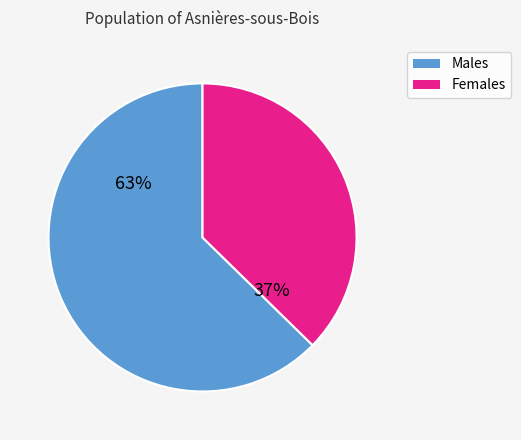

Count the number of slices in the pie.

2